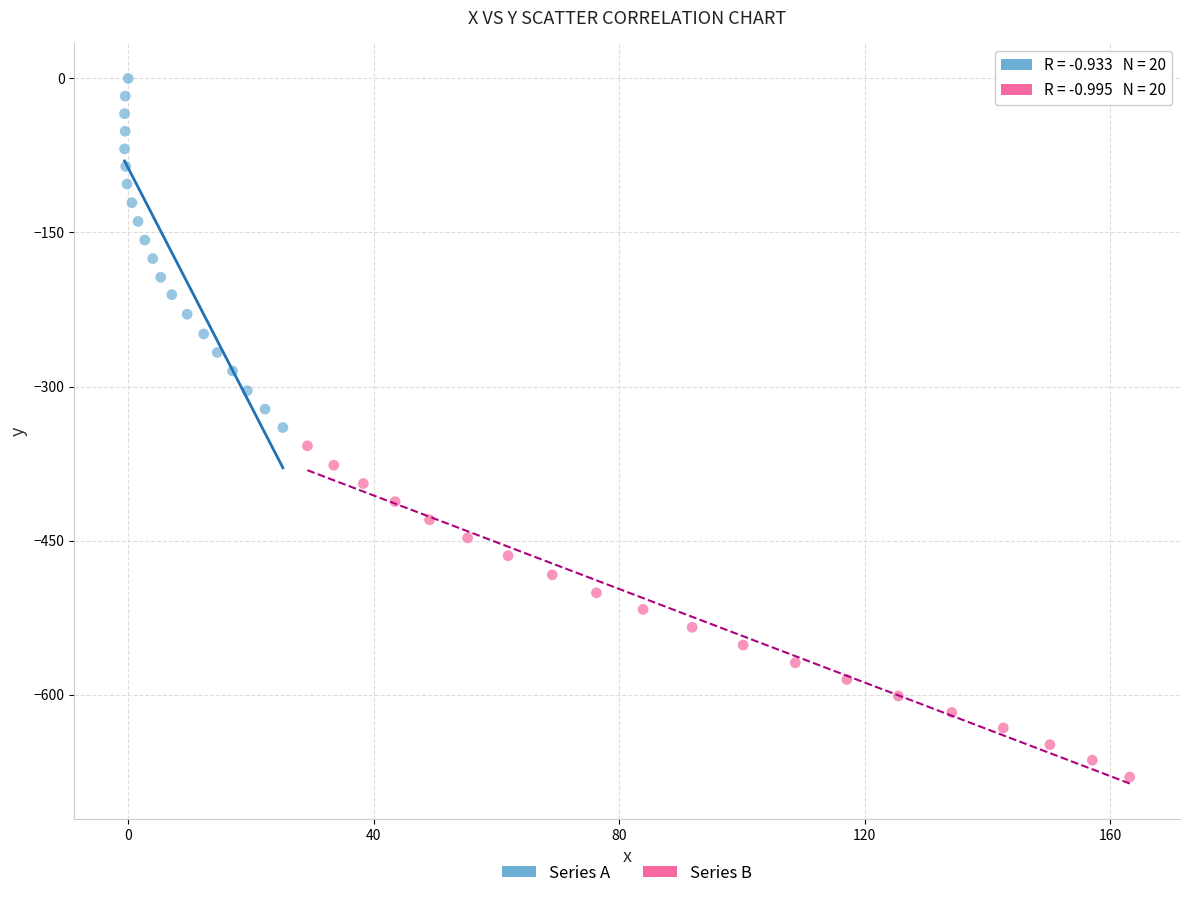

Which series reaches the minimum Y coordinate?

Series B